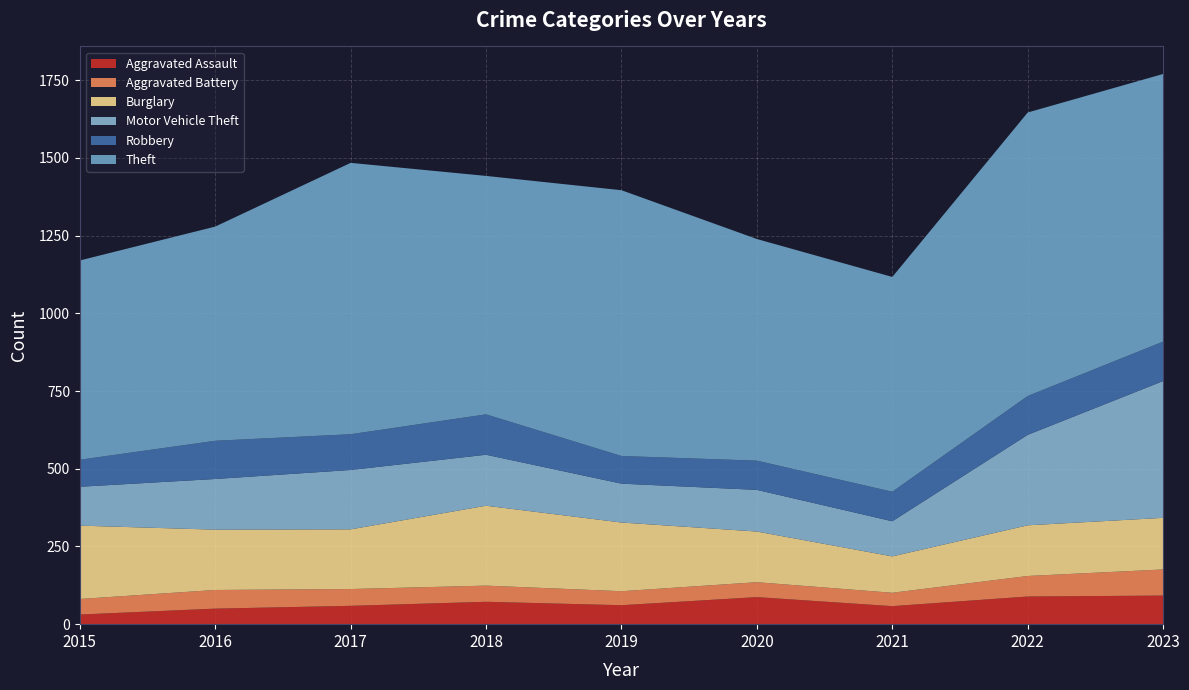

Reading left to right, extract all data points from this chart.

Aggravated Assault: 2015=31	2016=50	2017=59	2018=72	2019=61	2020=87	2021=58	2022=89	2023=92
Aggravated Battery: 2015=50	2016=60	2017=54	2018=52	2019=45	2020=48	2021=43	2022=66	2023=84
Burglary: 2015=236	2016=194	2017=192	2018=257	2019=221	2020=163	2021=117	2022=163	2023=166
Motor Vehicle Theft: 2015=125	2016=163	2017=191	2018=164	2019=125	2020=134	2021=113	2022=291	2023=440
Robbery: 2015=87	2016=123	2017=115	2018=130	2019=89	2020=94	2021=95	2022=125	2023=127
Theft: 2015=641	2016=689	2017=873	2018=767	2019=855	2020=713	2021=691	2022=912	2023=861